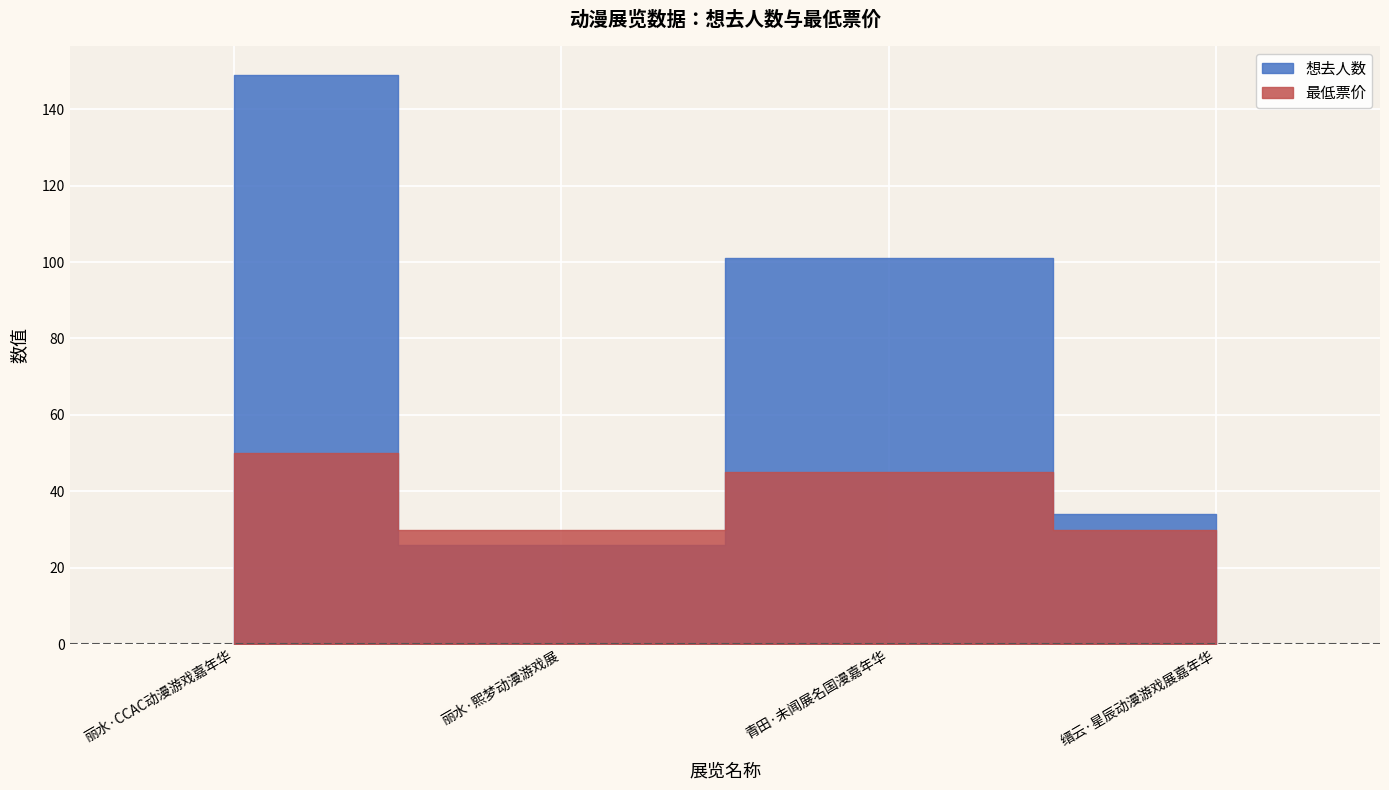

What is the sum of the 想去人数 values at 缙云·星辰动漫游戏展嘉年华 and 青田·未闻展名国漫嘉年华?

135.0